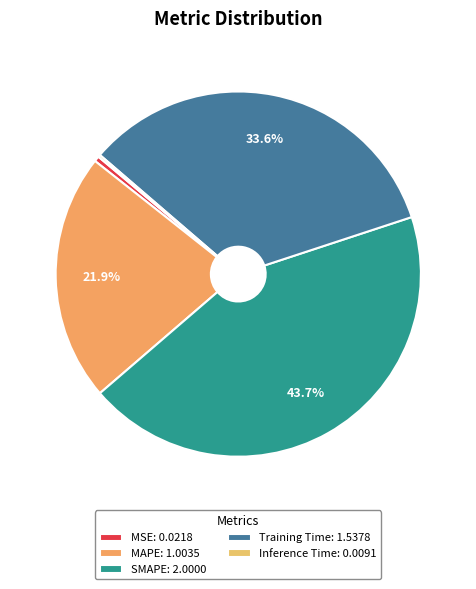

Between MSE and Inference Time, which is larger?

MSE